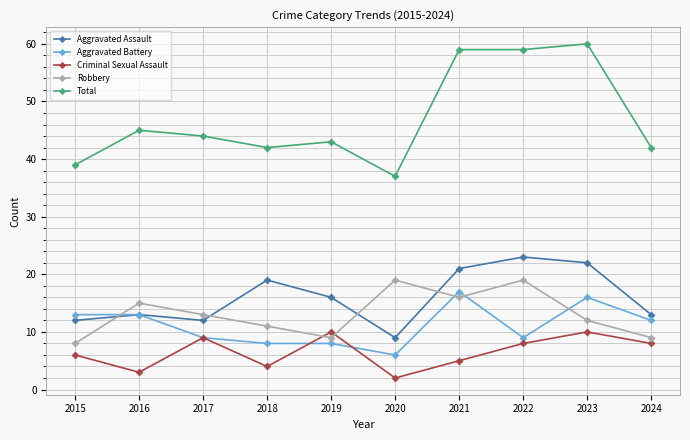

The Aggravated Assault series shows 21 at 2021. True or false?

True